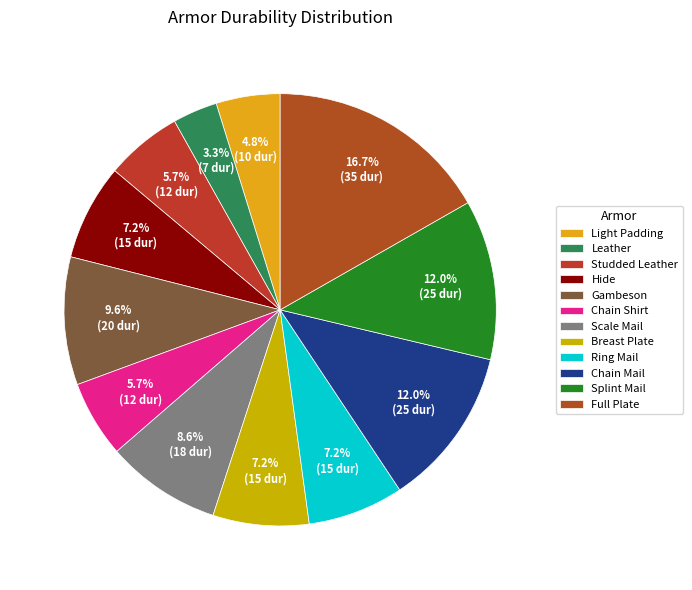

Between Hide and Chain Shirt, which is larger?

Hide